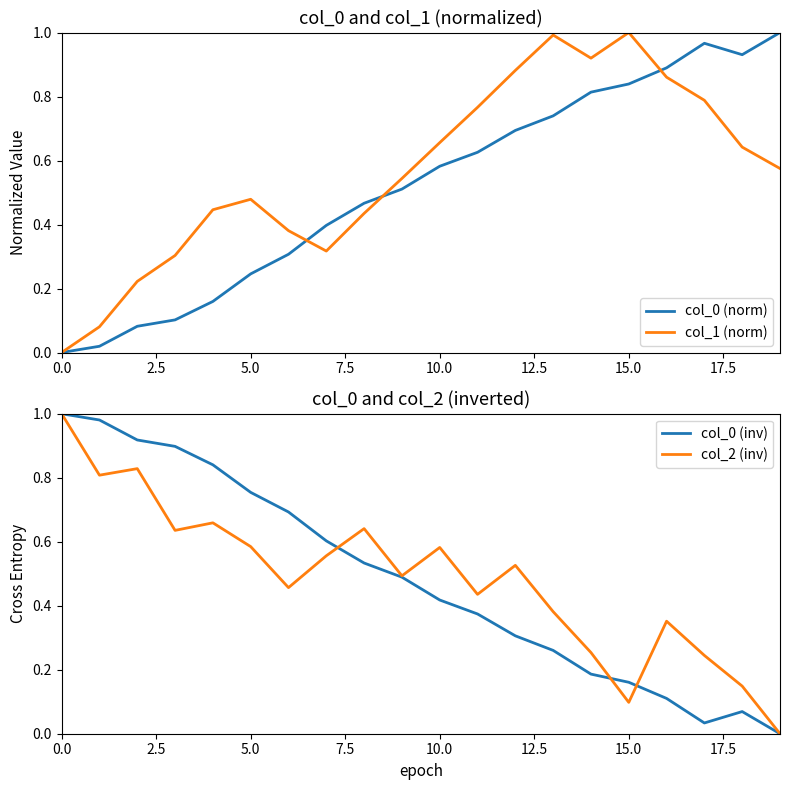

What is the sum of all col_2 (inv) values?

9.7